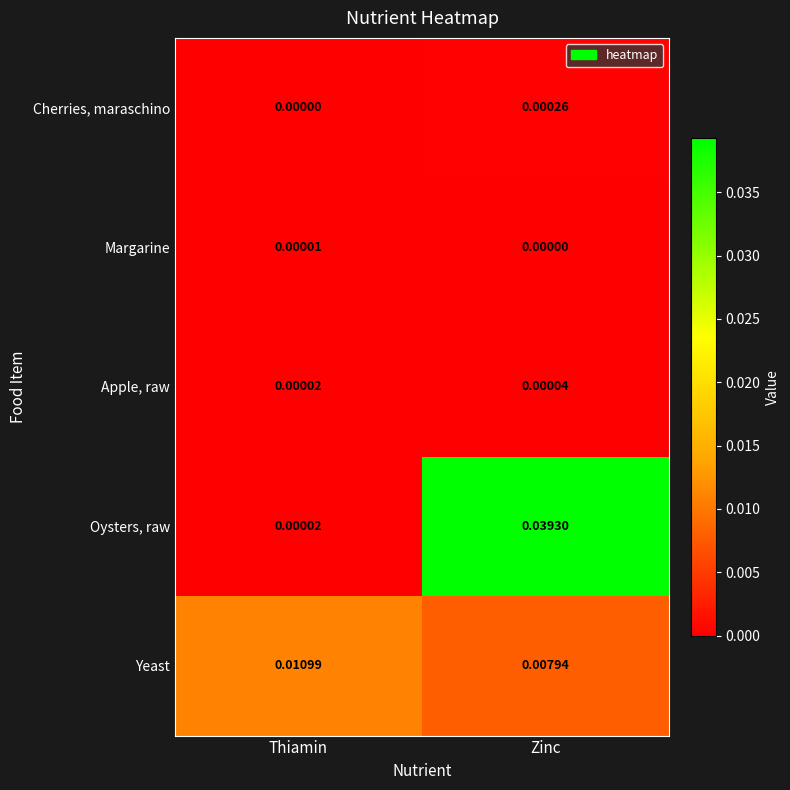

At which category does the chart reach its peak across all series?

Zinc